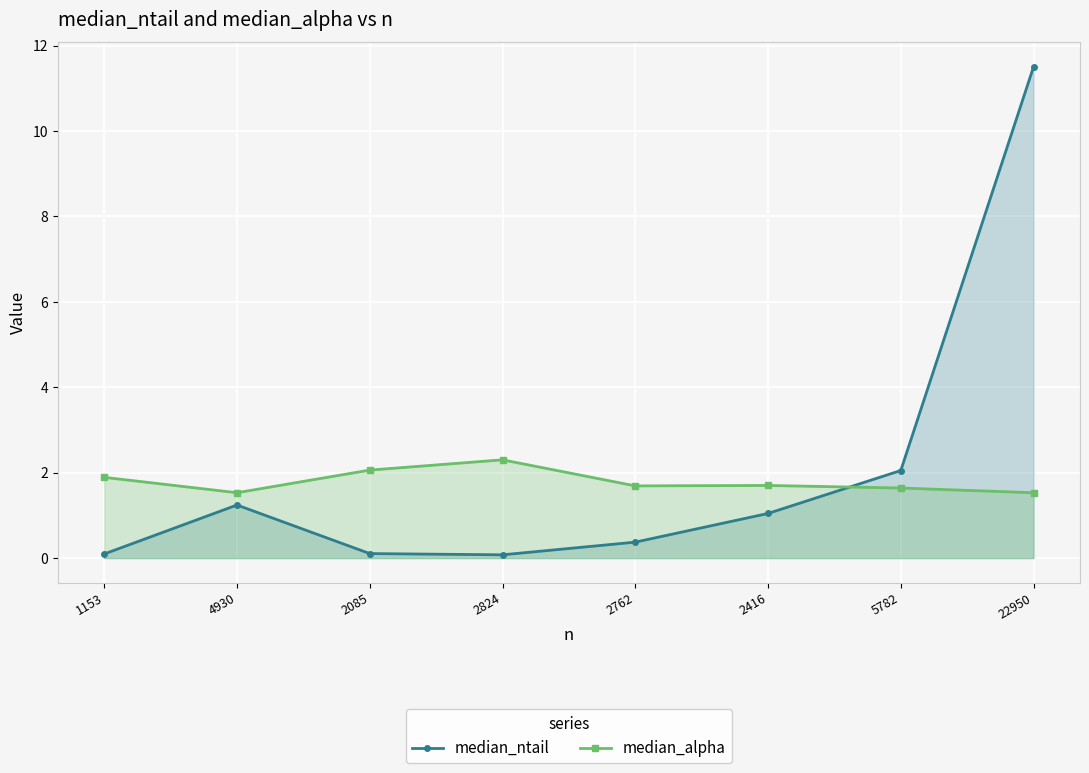

How many lines are shown in the chart?

2